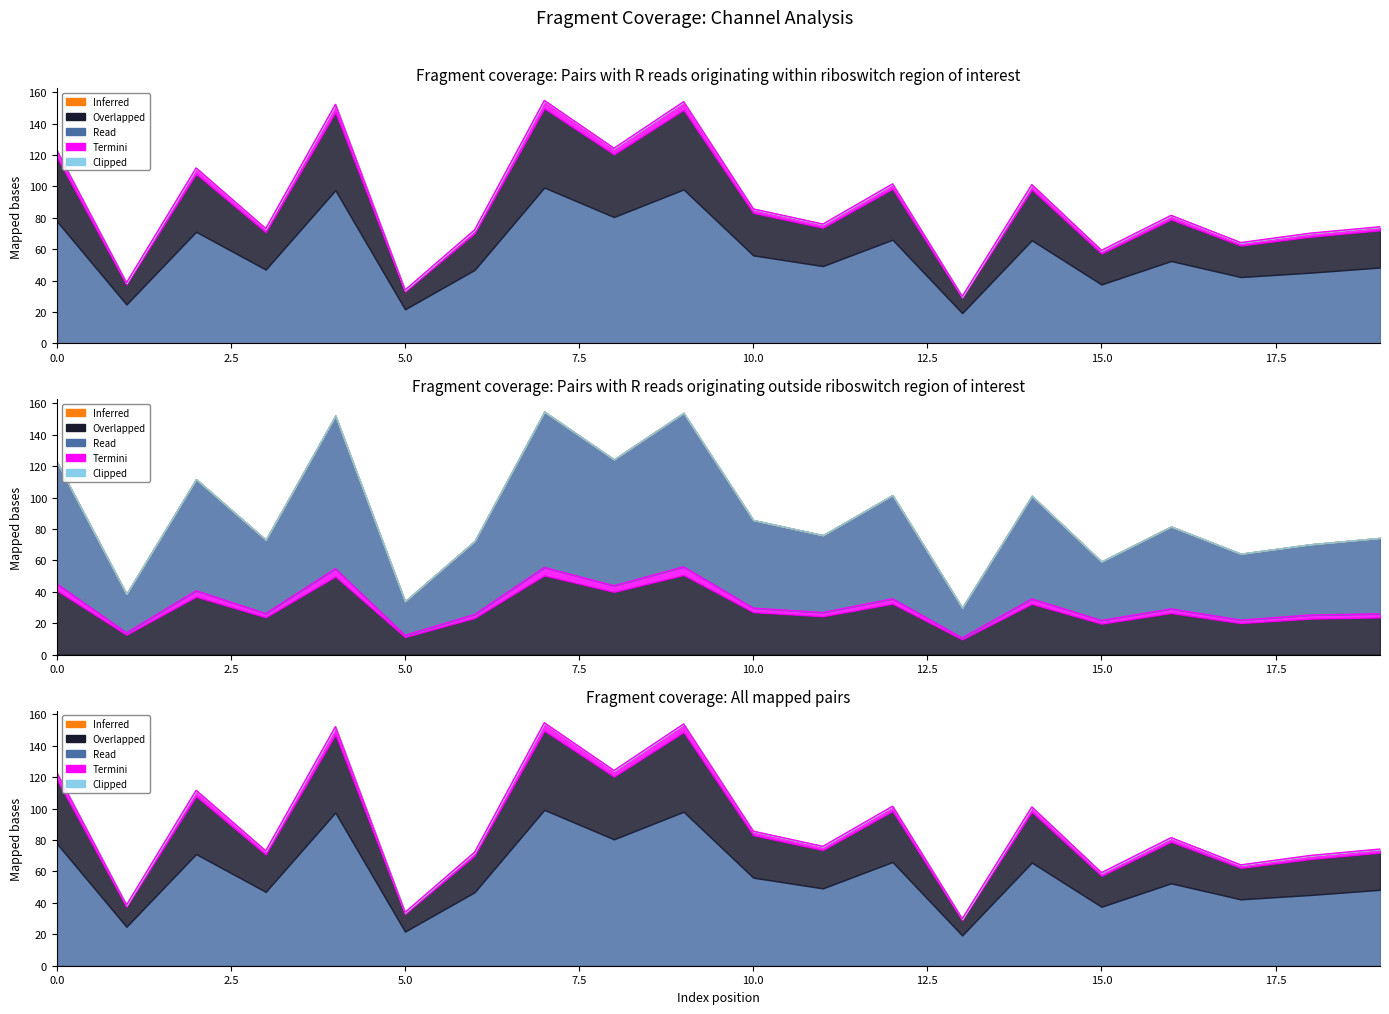

Is the value of 1_channel at 1 greater than the value of 0_channel at 12?

Yes